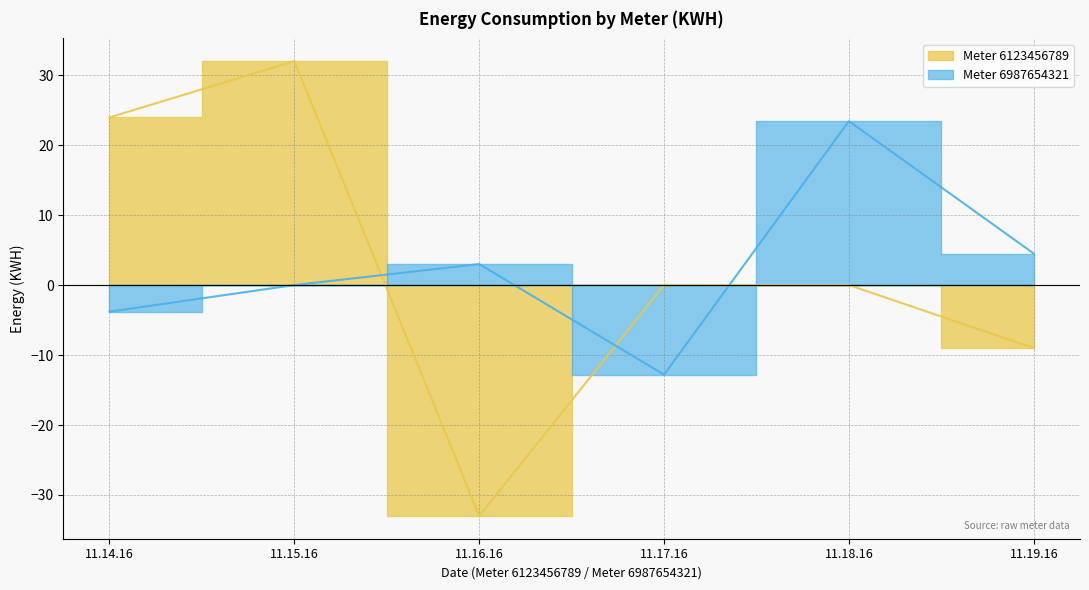

Rank the series at 11.18.16 from highest to lowest value.

Meter 6987654321, Meter 6123456789